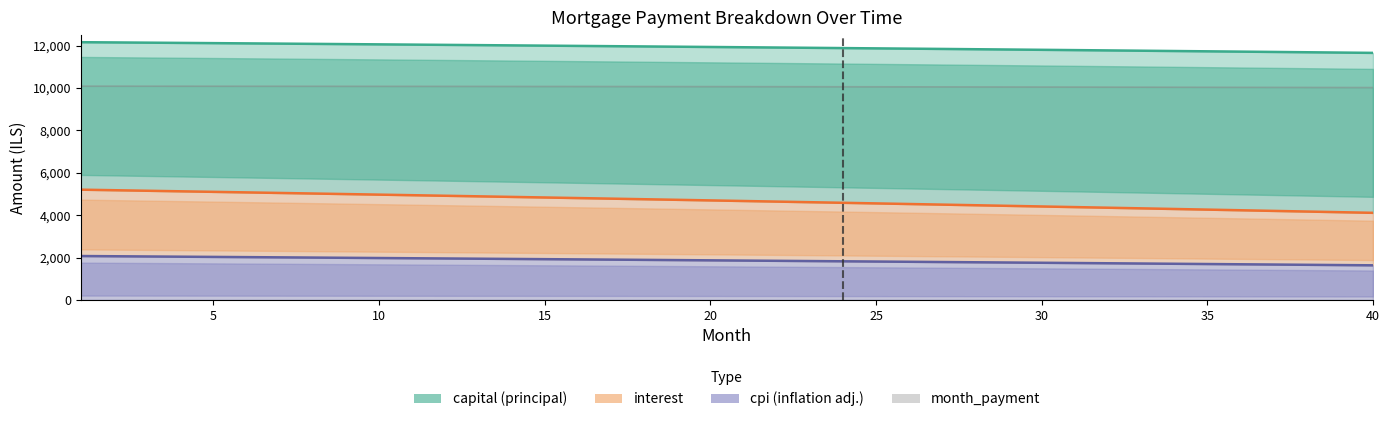

The interest series shows 1772.0 at 18. True or false?

False